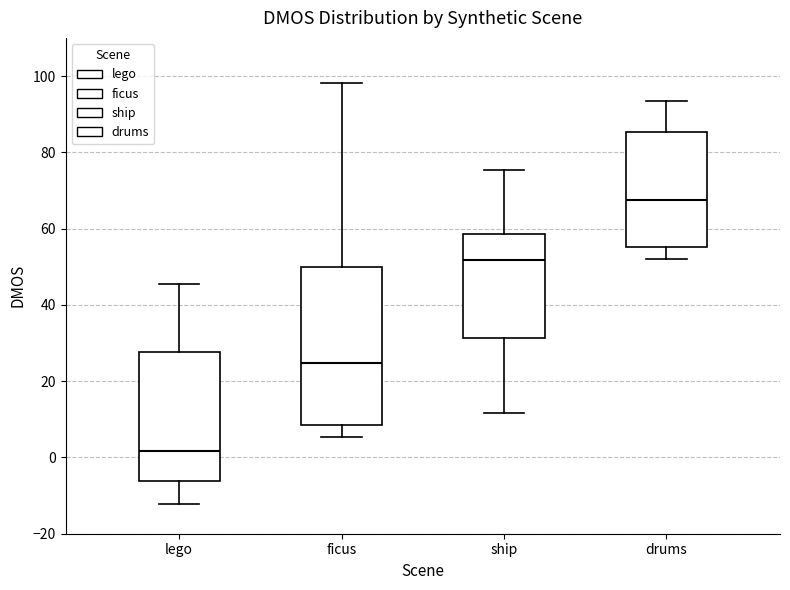

Reading left to right, read every box against the y-axis: the position of its median line, the range the box covers, and the ends of its whiskers. The values are not printed on the chart, so give them approximately, as read against the axis.

lego: median 2, box -6 to 28, whiskers -12 to 46
ficus: median 24, box 8 to 50, whiskers 6 to 98
ship: median 52, box 32 to 58, whiskers 12 to 76
drums: median 68, box 56 to 86, whiskers 52 to 94